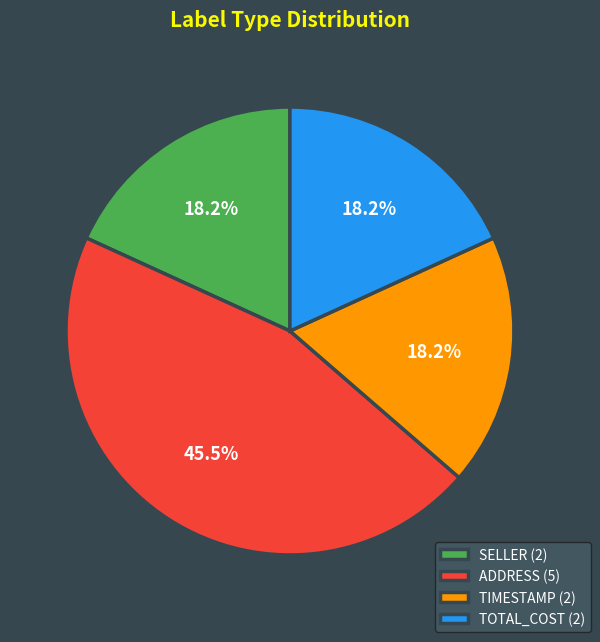

Count the number of slices in the pie.

4